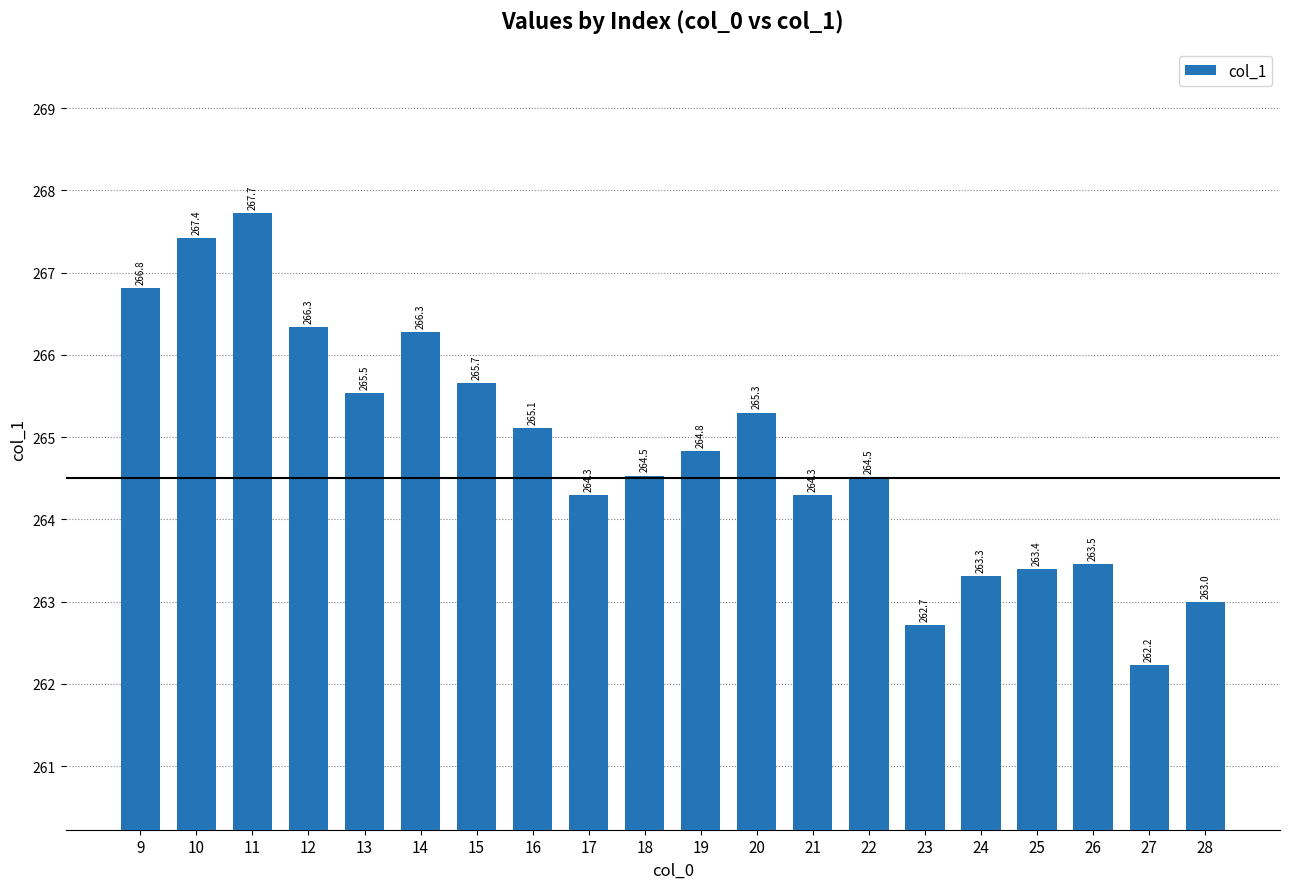

Which category has the highest value across all series?

11